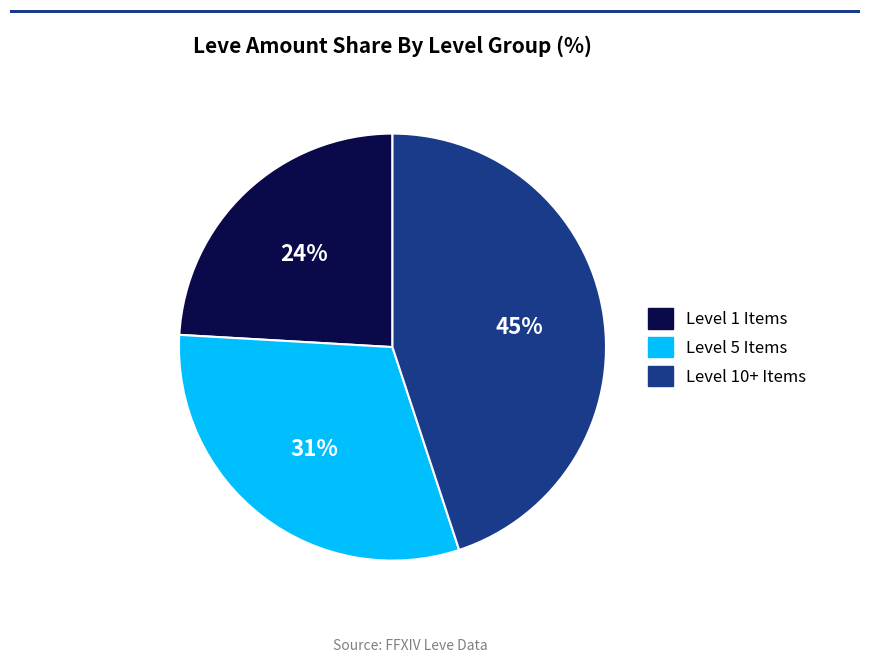

To the nearest percent, what is the average slice percentage?

33%